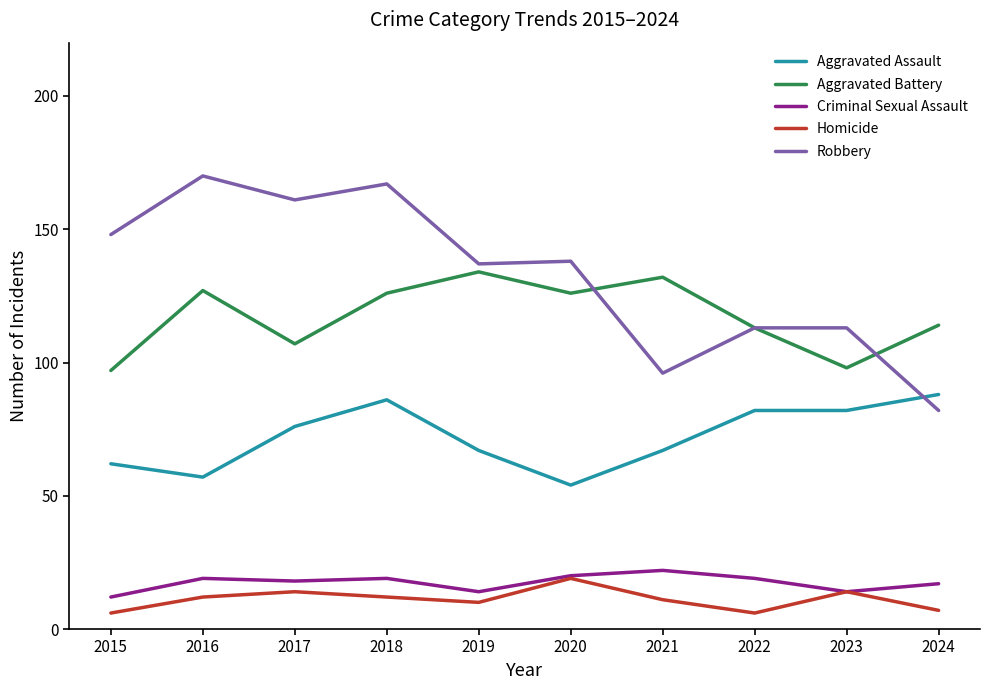

The value of Robbery at 2020 is 138. True or false?

True